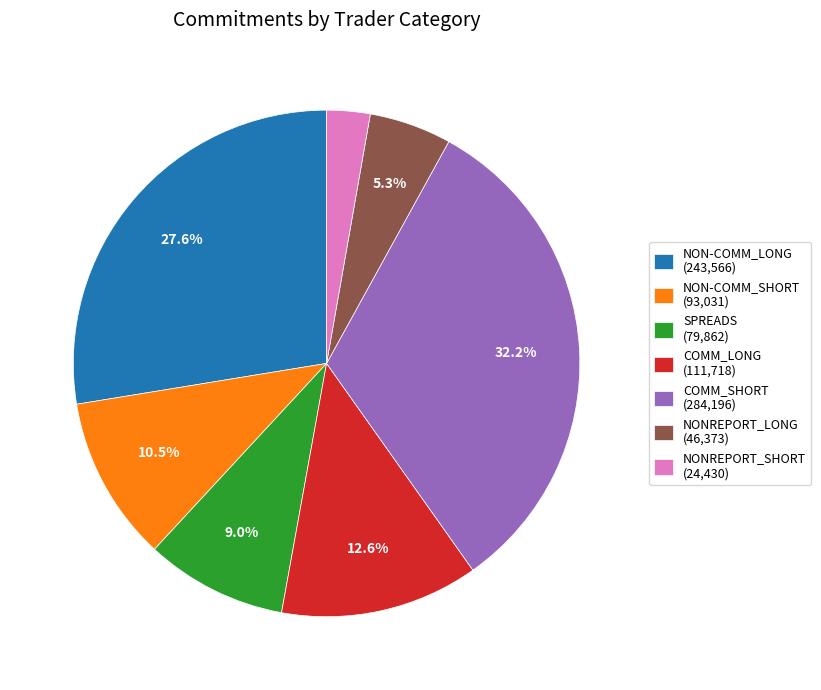

Rank the categories by value from lowest to highest.

NONREPORT_SHORT, NONREPORT_LONG, SPREADS, NON-COMM_SHORT, COMM_LONG, NON-COMM_LONG, COMM_SHORT